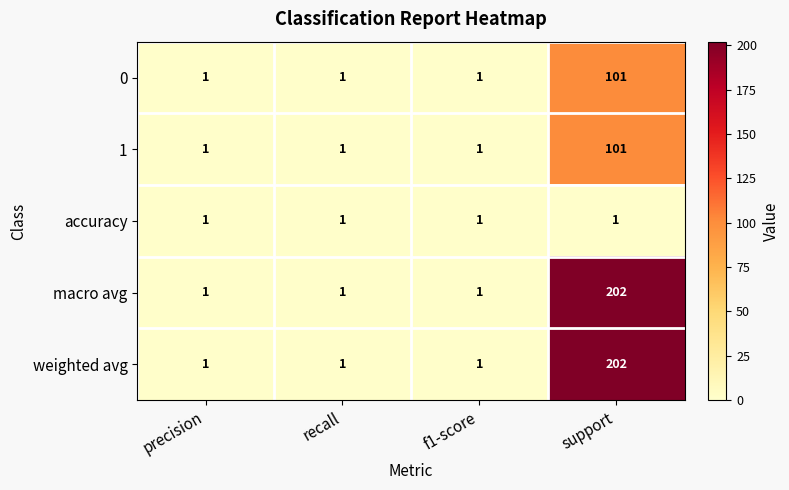

Reading left to right, extract all data points from this chart.

0: precision=1	recall=1	f1-score=1	support=101
1: precision=1	recall=1	f1-score=1	support=101
accuracy: precision=1	recall=1	f1-score=1	support=1
macro avg: precision=1	recall=1	f1-score=1	support=202
weighted avg: precision=1	recall=1	f1-score=1	support=202